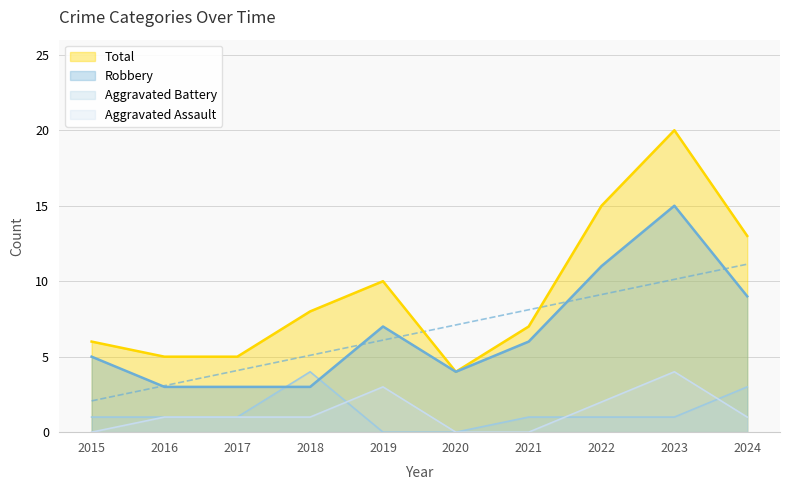

Where is the first local minimum for Total?

2020